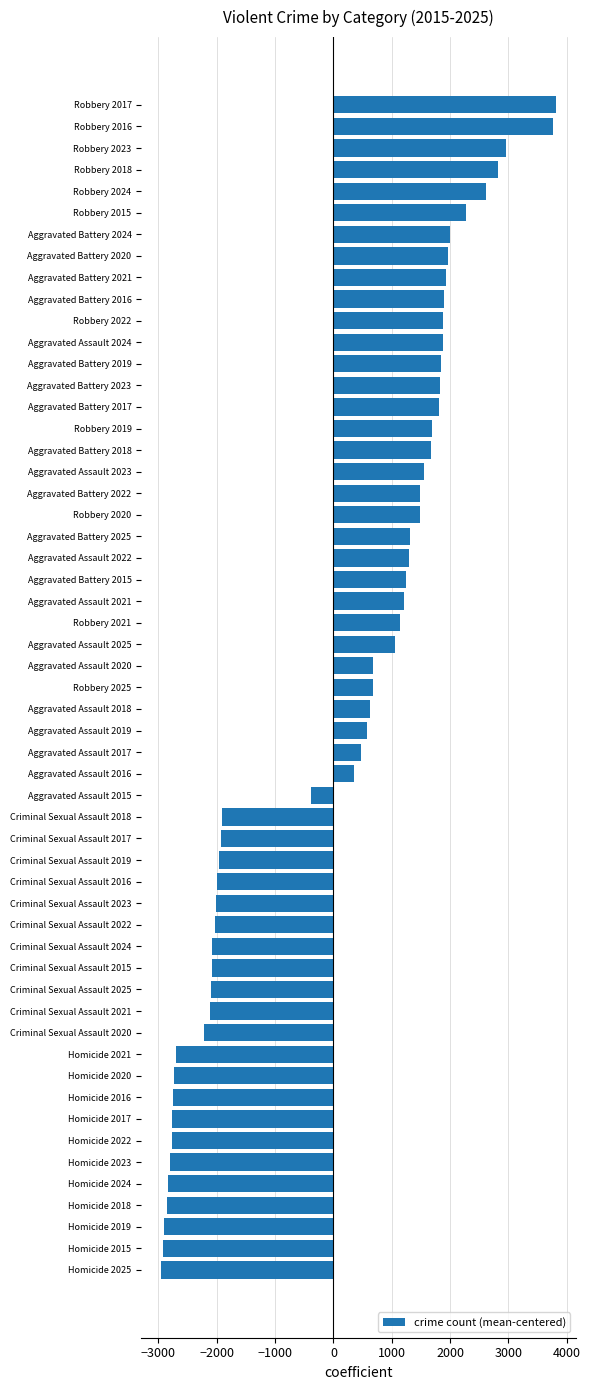

Which has a higher value, Robbery 2016 or Aggravated Assault 2021?

Robbery 2016